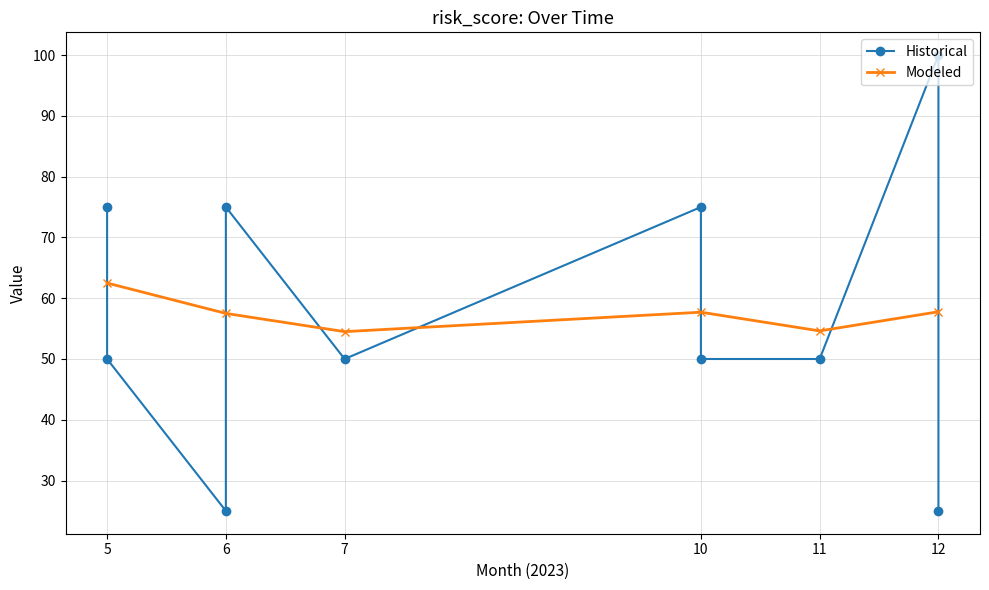

What is the minimum value for Modeled?

54.5